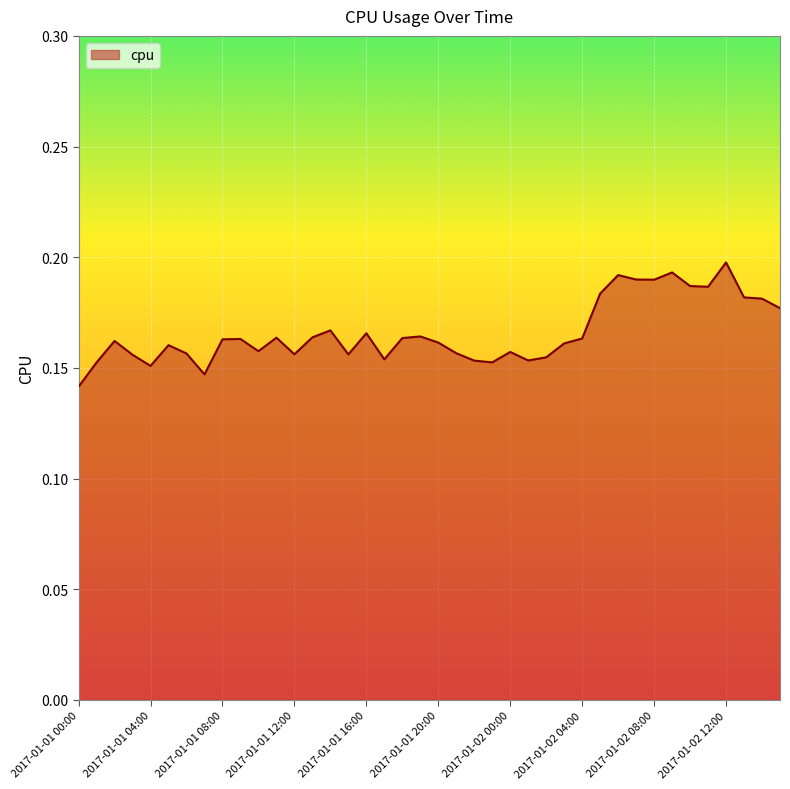

Does the chart display data point markers on the line(s)?

No